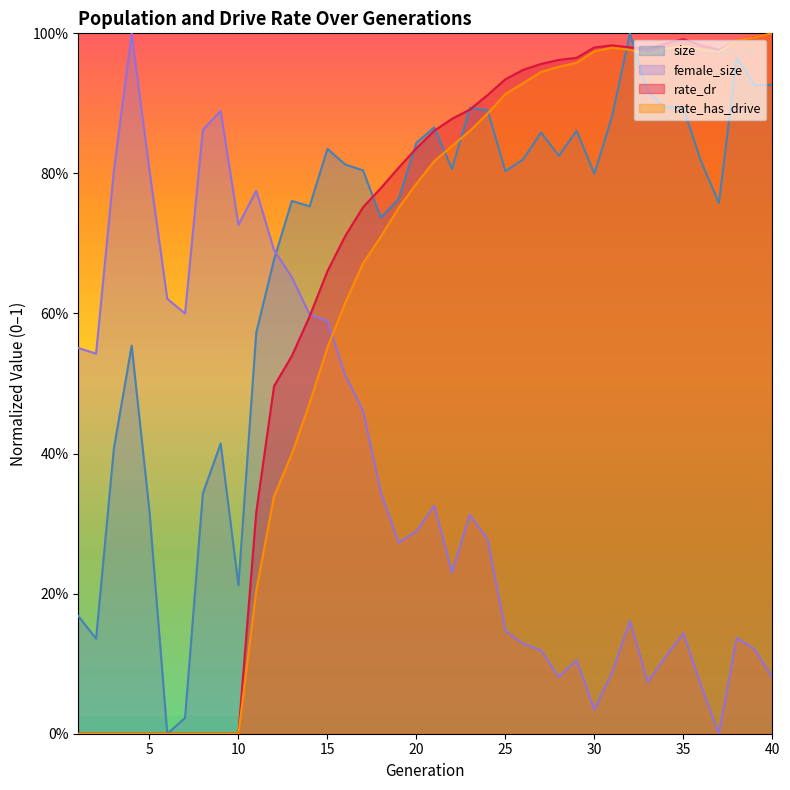

What is the difference between the highest and lowest values at 30?

0.9